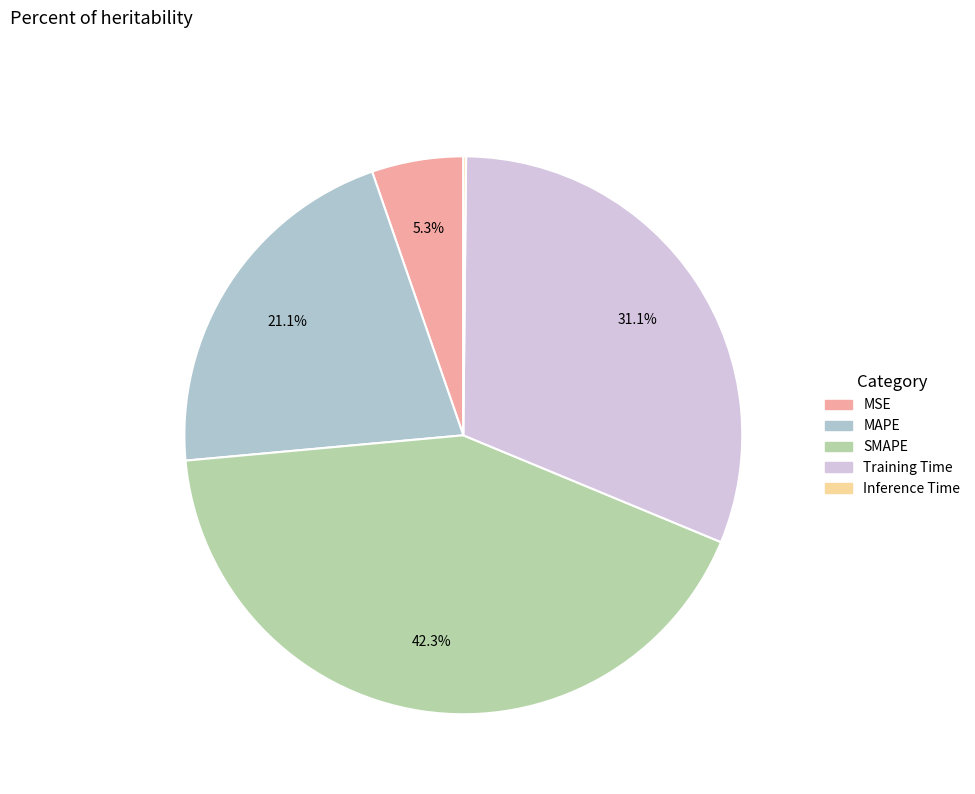

The SMAPE slice represents 42% of the pie. True or false?

True